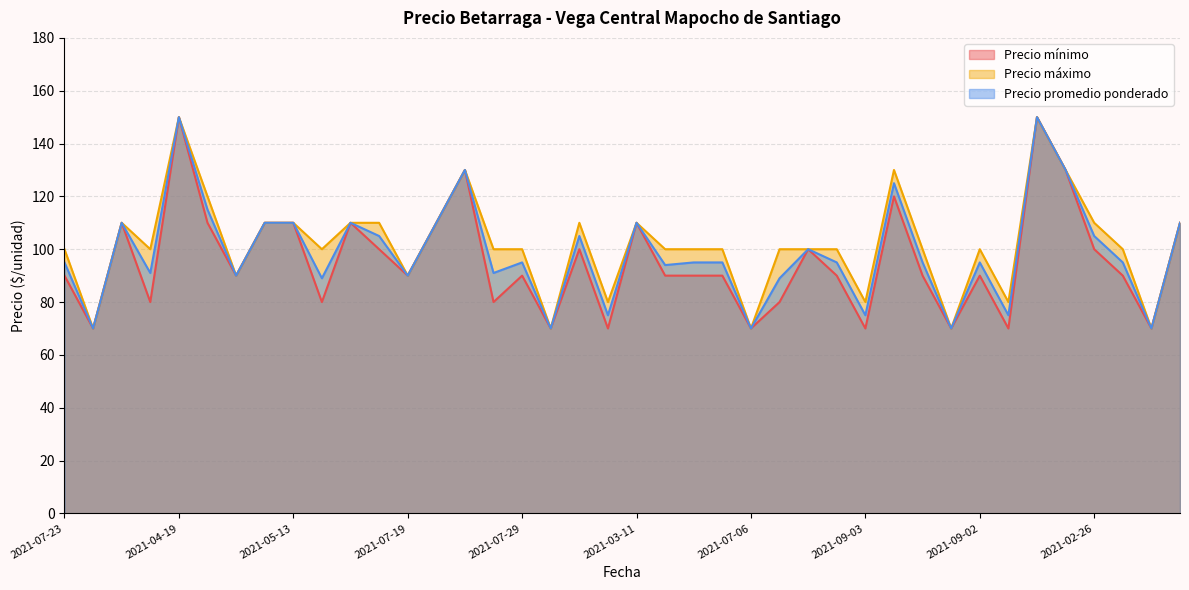

How many interior local peaks does the Precio máximo series have?

8